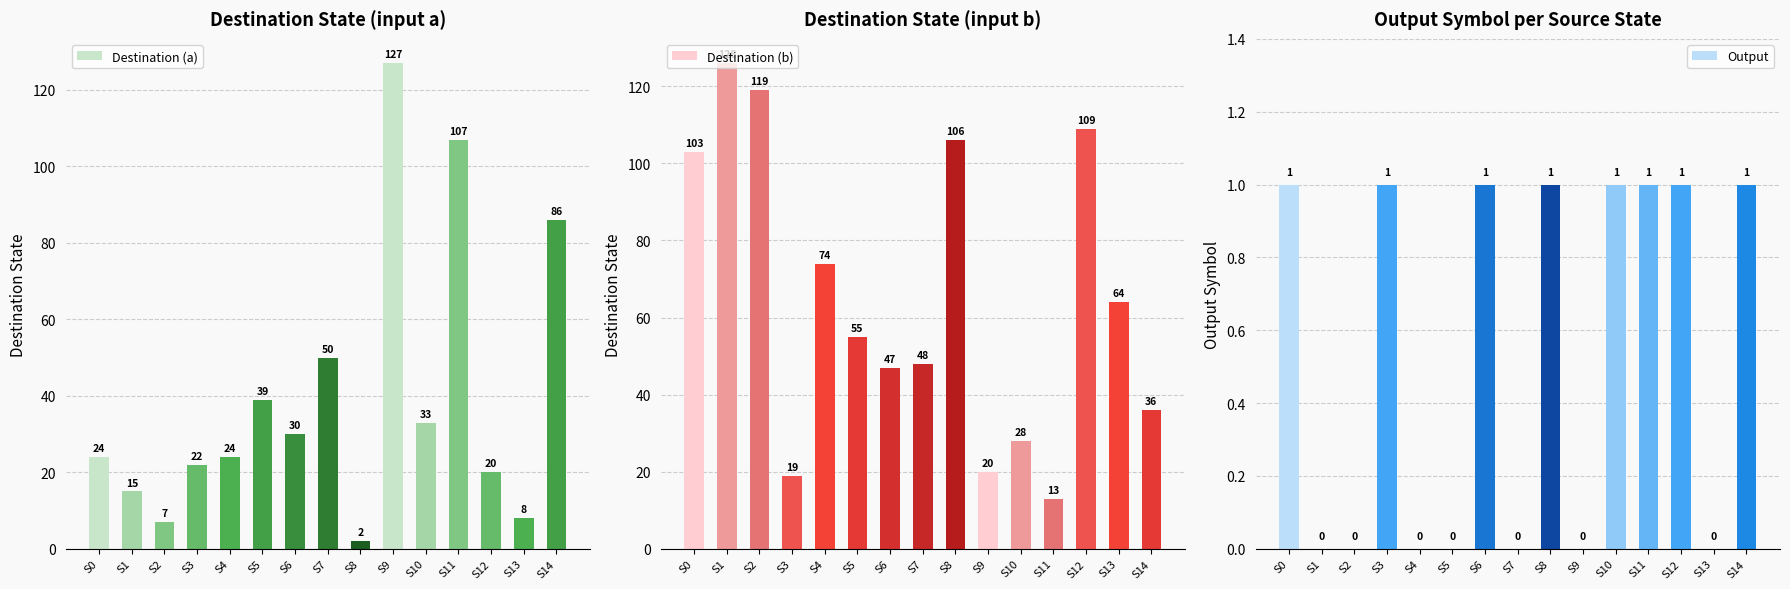

The Destination (b) series shows 77 at S6. True or false?

False